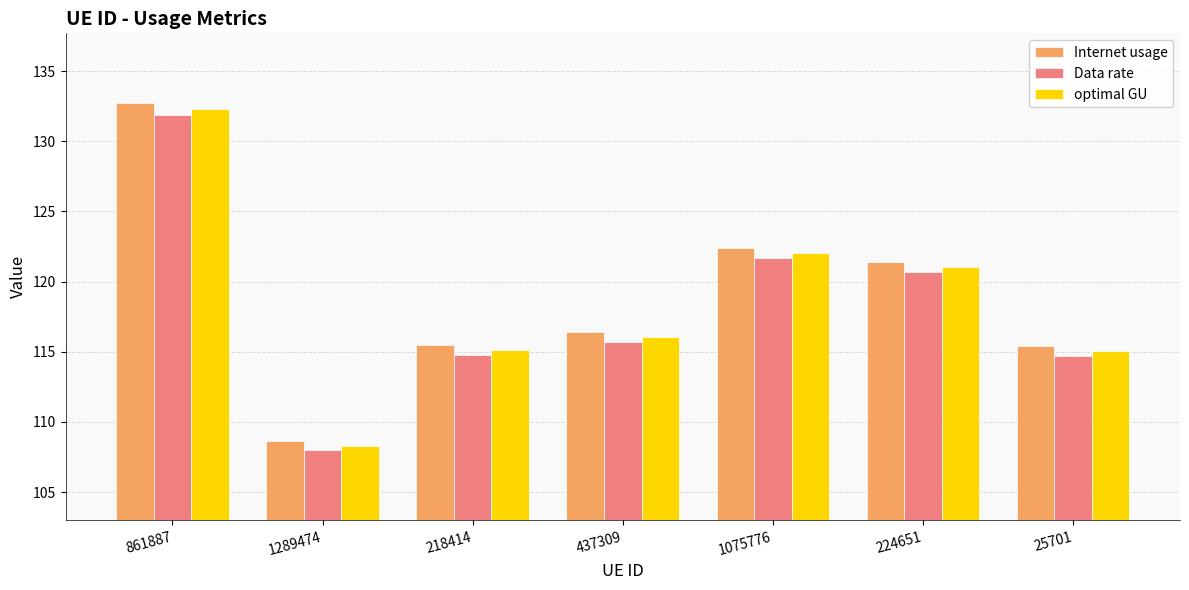

At which category is the sum across all series the highest?

861887